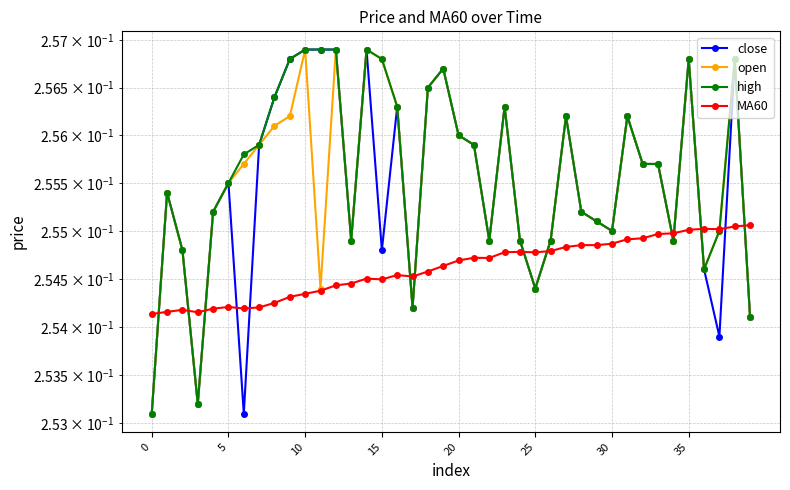

How many interior local valleys does the high series have?

8